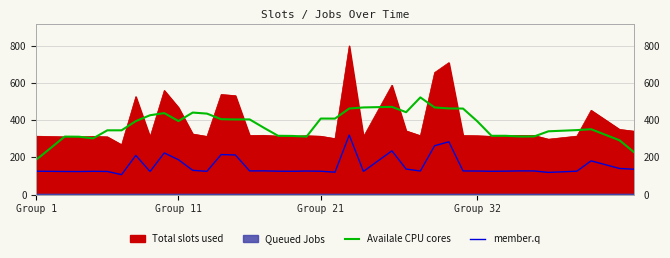

True or false: Total slots used and member.q intersect in this chart.

False